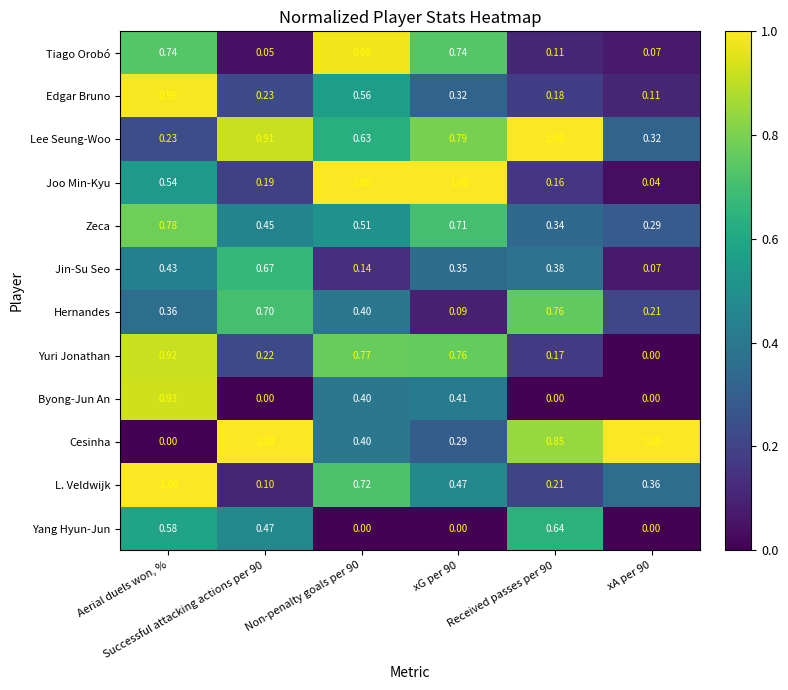

Which series has the largest total across all categories?

Lee Seung-Woo